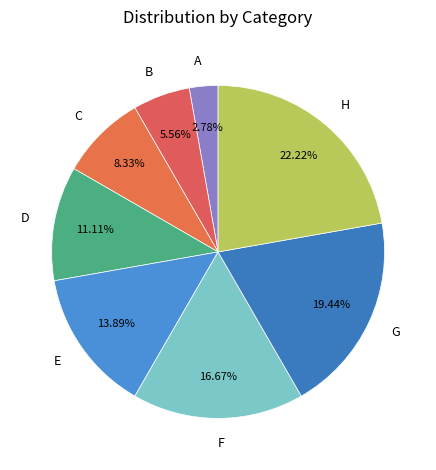

How much of the chart is everything except B?

94.4%